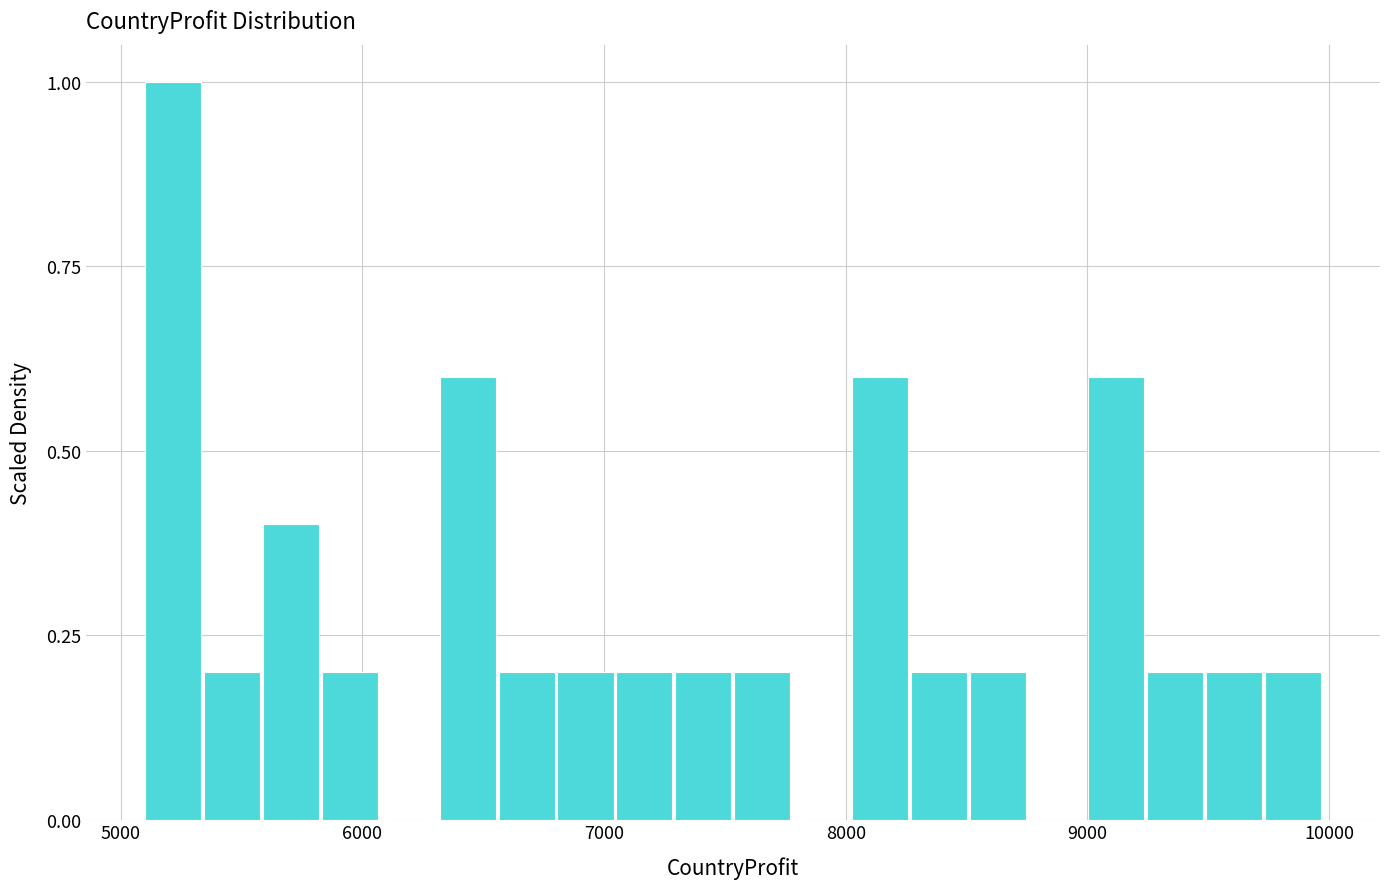

Around what value on the x-axis is the tallest bar? Give the approximate position of its centre, as read against the axis.

5200